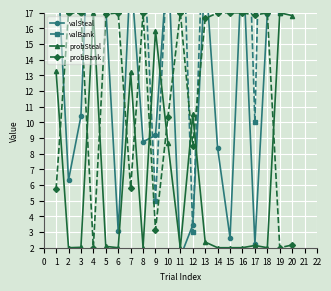

Which series has the largest total across all categories?

valBank